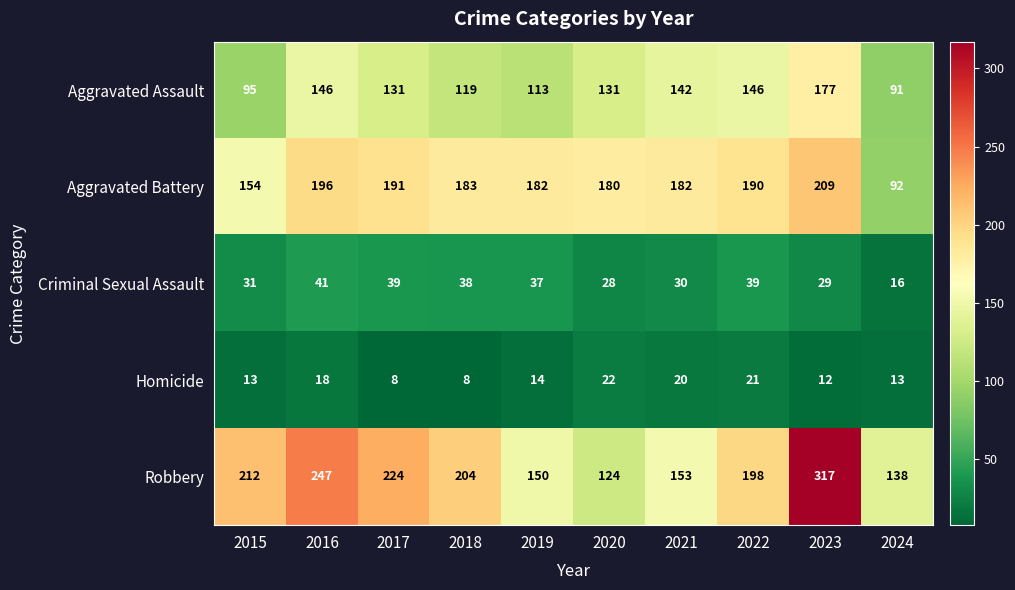

What is the difference between the Criminal Sexual Assault values at 2018 and 2016?

3